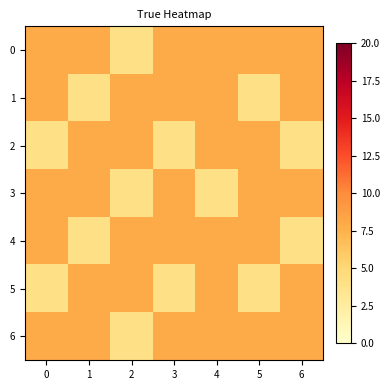

Reading left to right, transcribe all the data shown in this chart.

0: 0=8	1=8	2=4	3=8	4=8	5=8	6=8
1: 0=8	1=4	2=8	3=8	4=8	5=4	6=8
2: 0=4	1=8	2=8	3=4	4=8	5=8	6=4
3: 0=8	1=8	2=4	3=8	4=4	5=8	6=8
4: 0=8	1=4	2=8	3=8	4=8	5=8	6=4
5: 0=4	1=8	2=8	3=4	4=8	5=4	6=8
6: 0=8	1=8	2=4	3=8	4=8	5=8	6=8